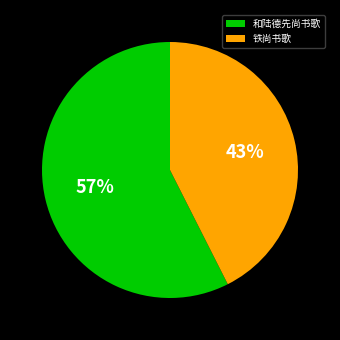

Is 铁尚书歌 the majority of the pie?

No